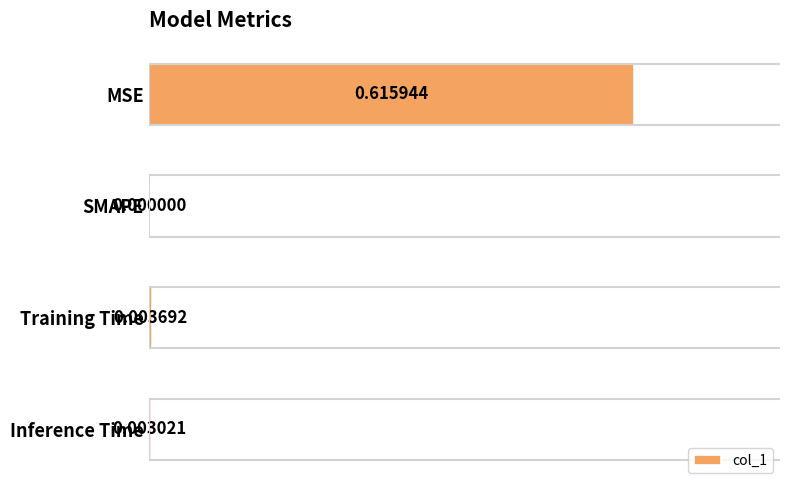

What is the average value?

0.2